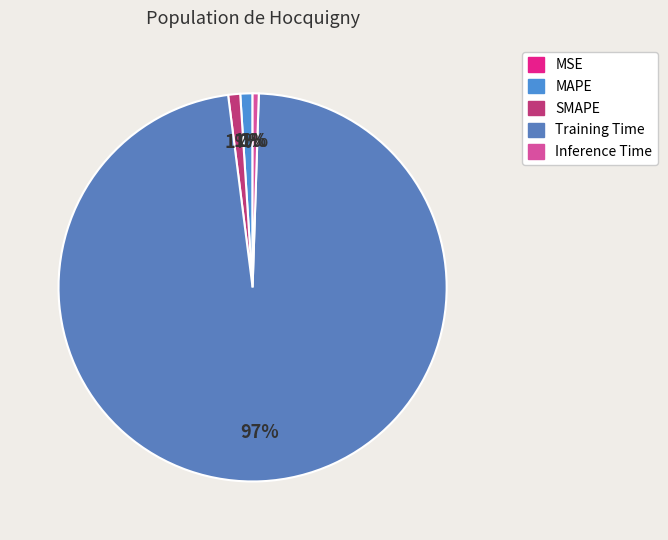

Is it true that MAPE is 1% of the pie?

True